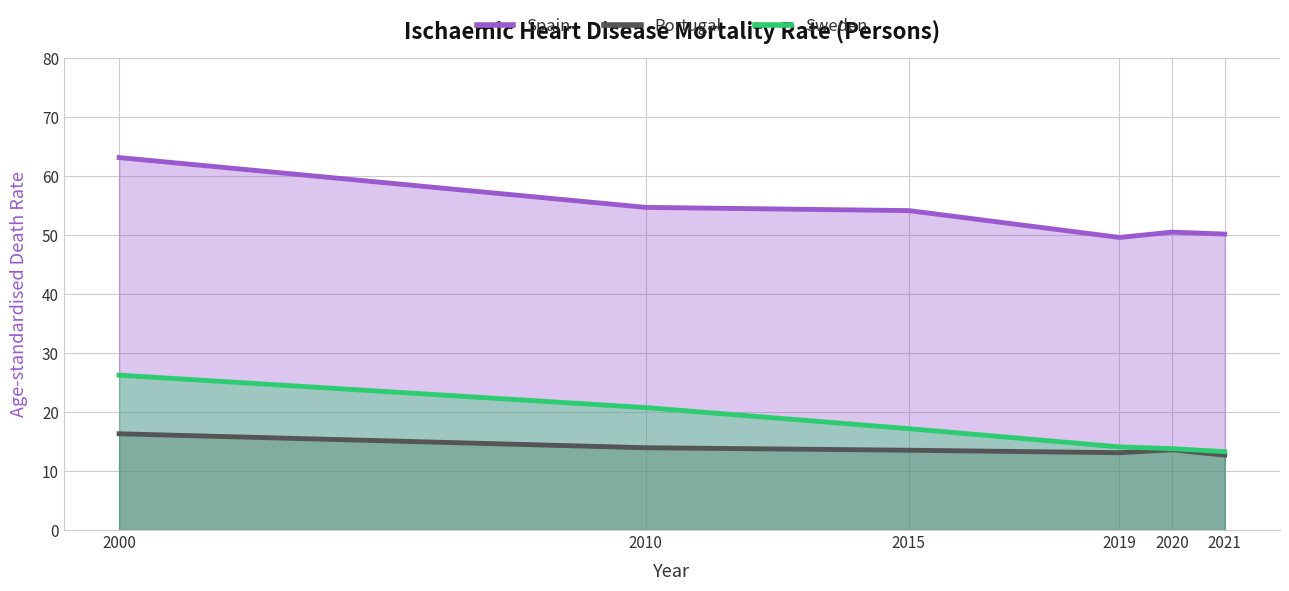

At which label does Spain first exceed 54?

2000